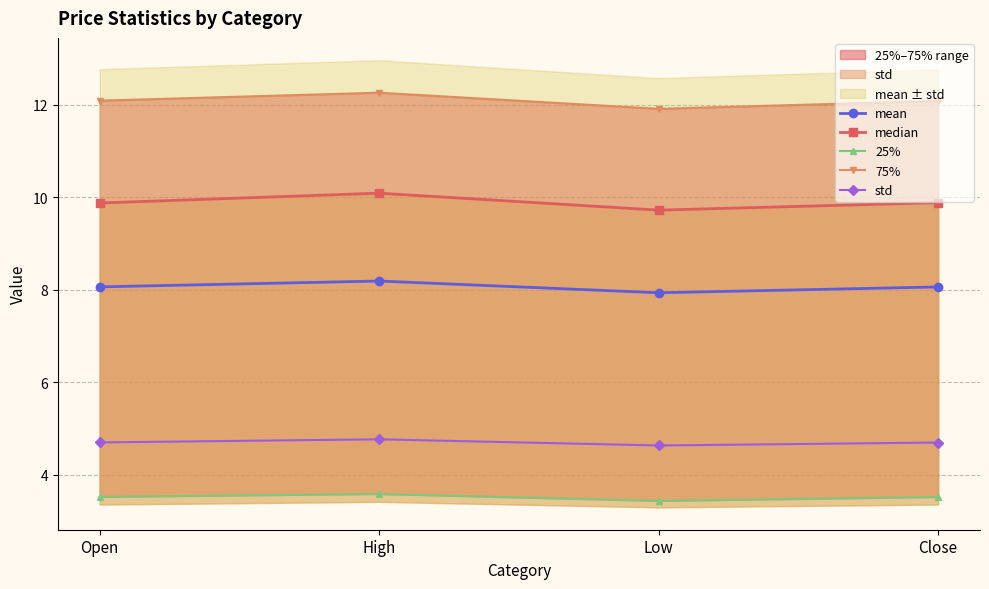

What is the maximum value for mean?

8.2